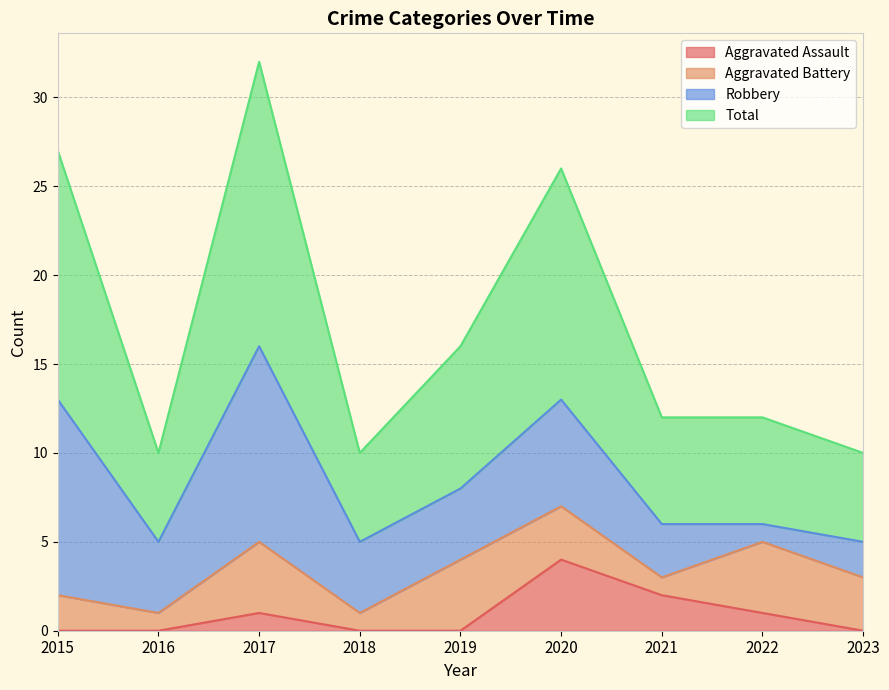

The Aggravated Assault series shows -2 at 2023. True or false?

False